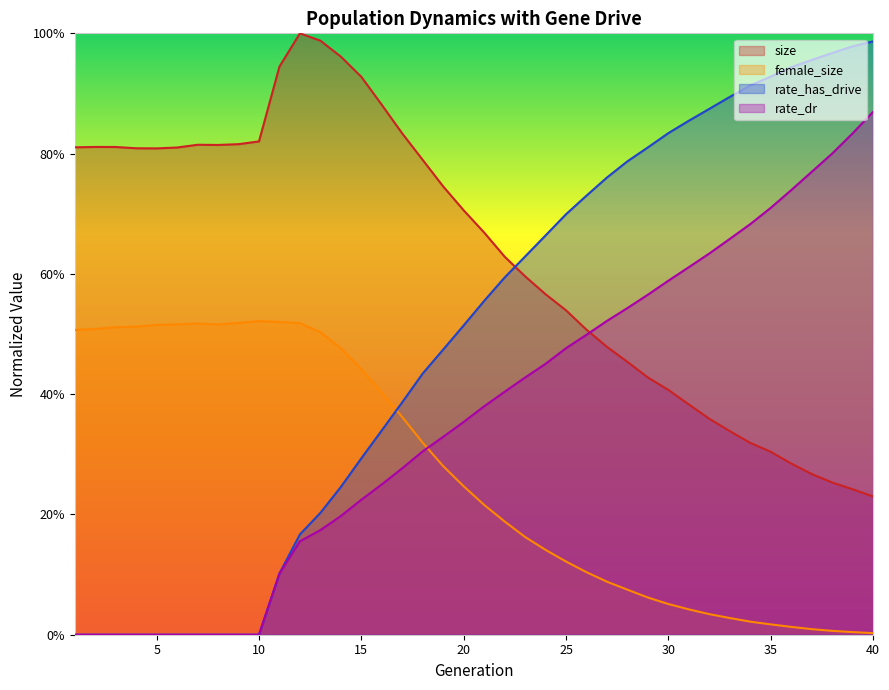

Which category has the highest value in the size series?

12